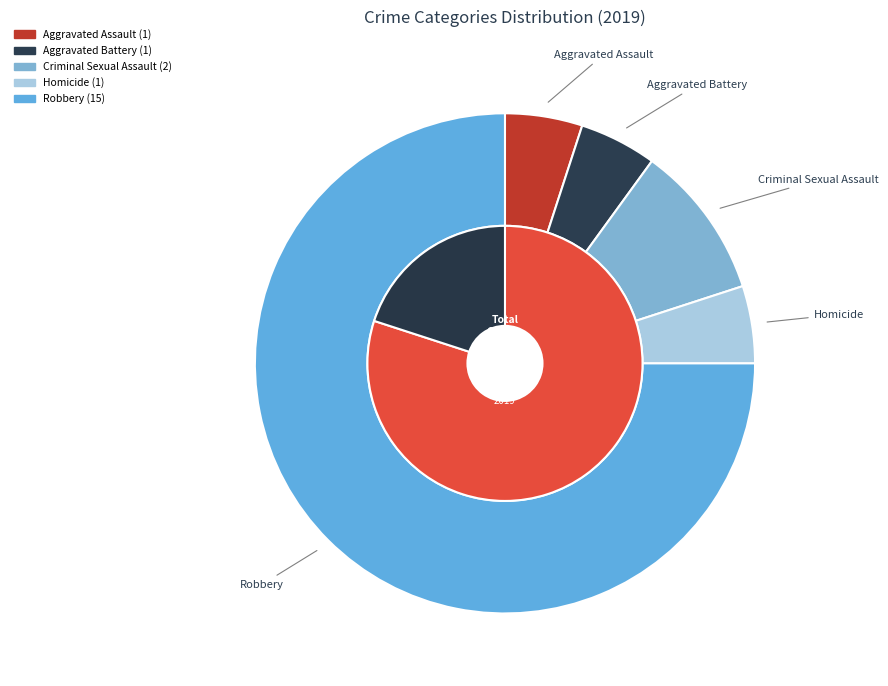

To the nearest percent, what is the combined percentage of Homicide and Criminal Sexual Assault?

15%